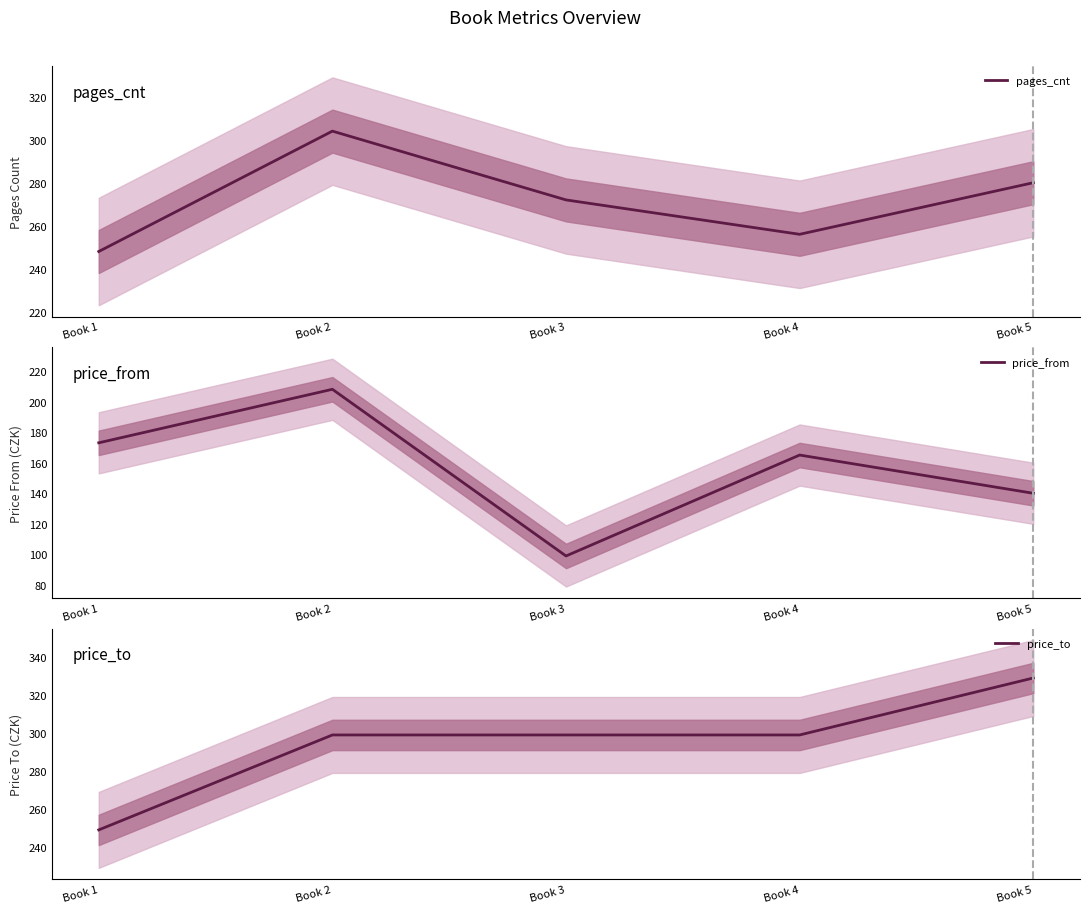

How many lines are shown in the chart?

3